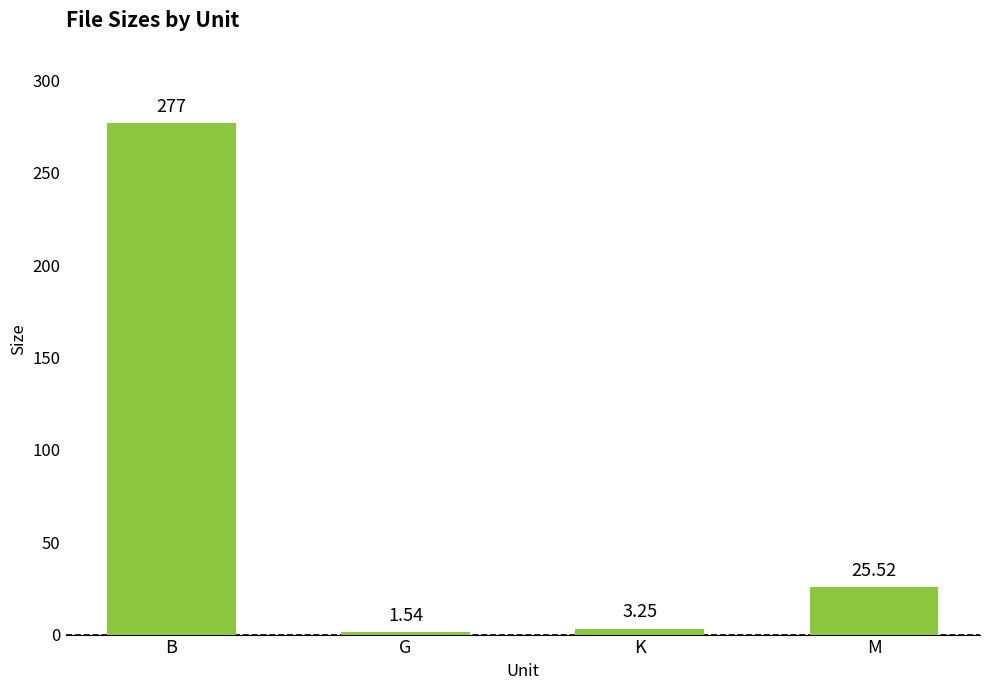

The value at M is 7.4. True or false?

False